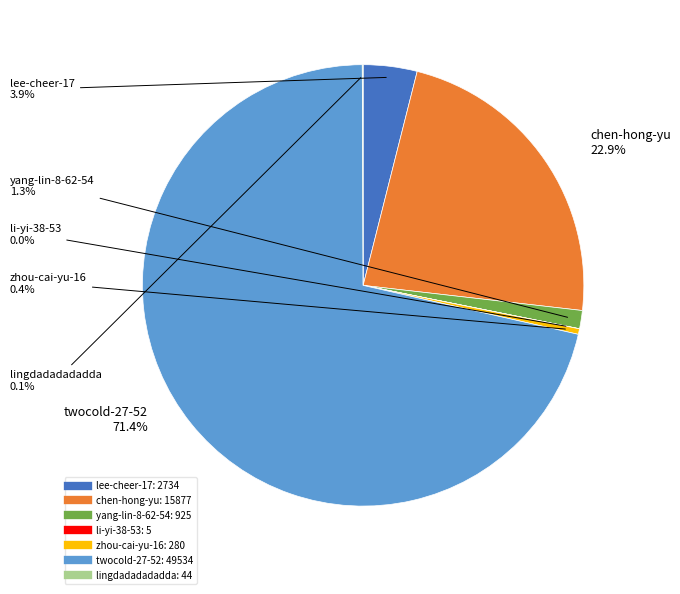

To the nearest percent, what percentage of the pie is chen-hong-yu?

23%